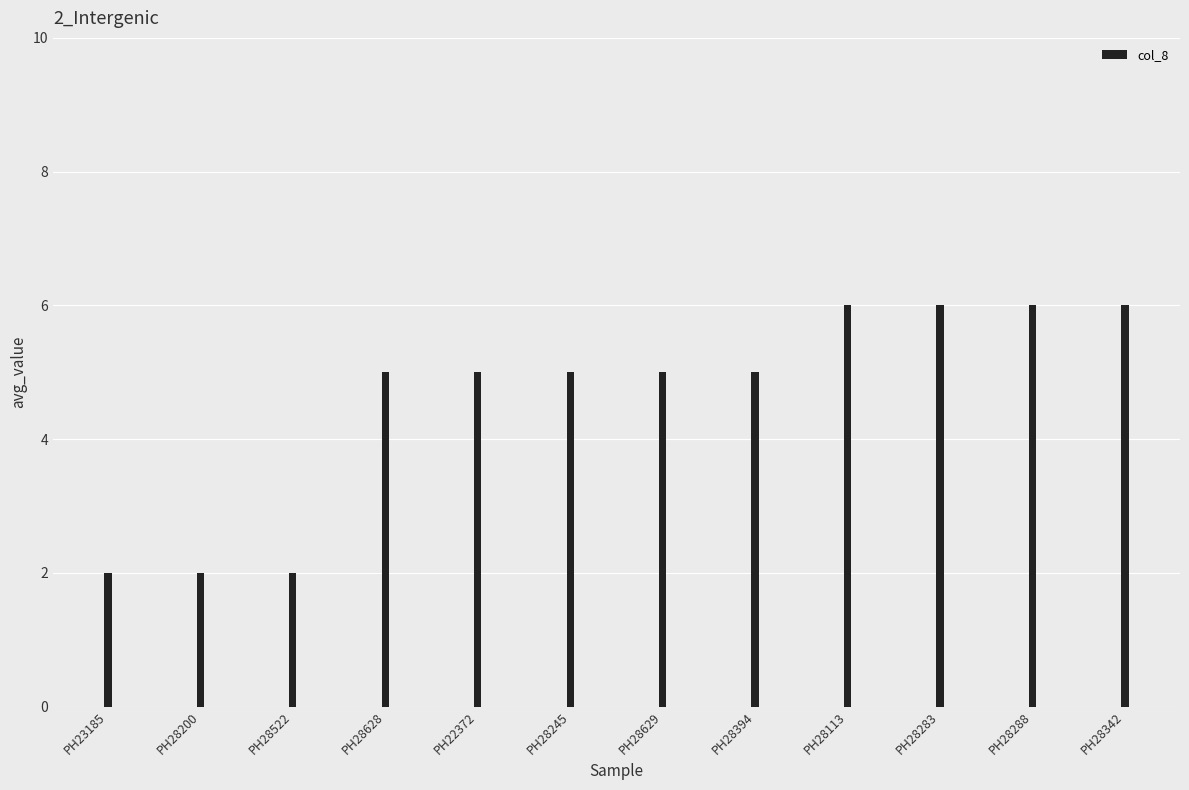

Reading right to left, list all the values displayed in this chart.

6	6	6	6	5	5	5	5	5	2	2	2